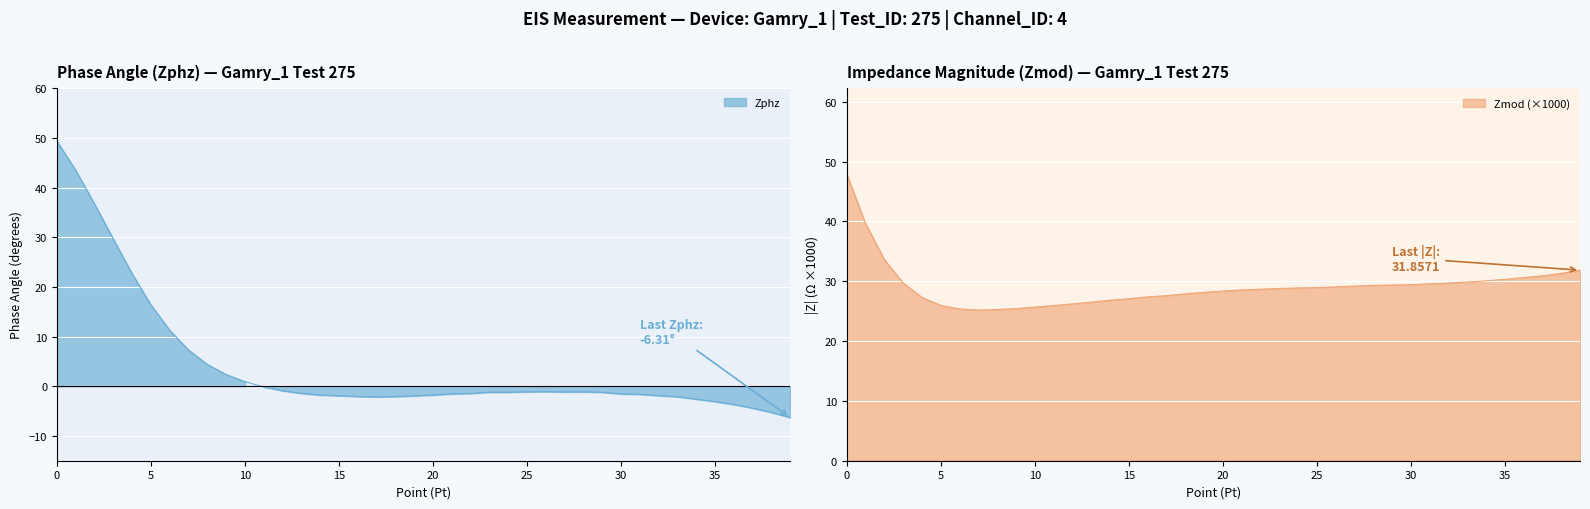

Is it true that Zmod_scaled equals 12.5 at 11?

False